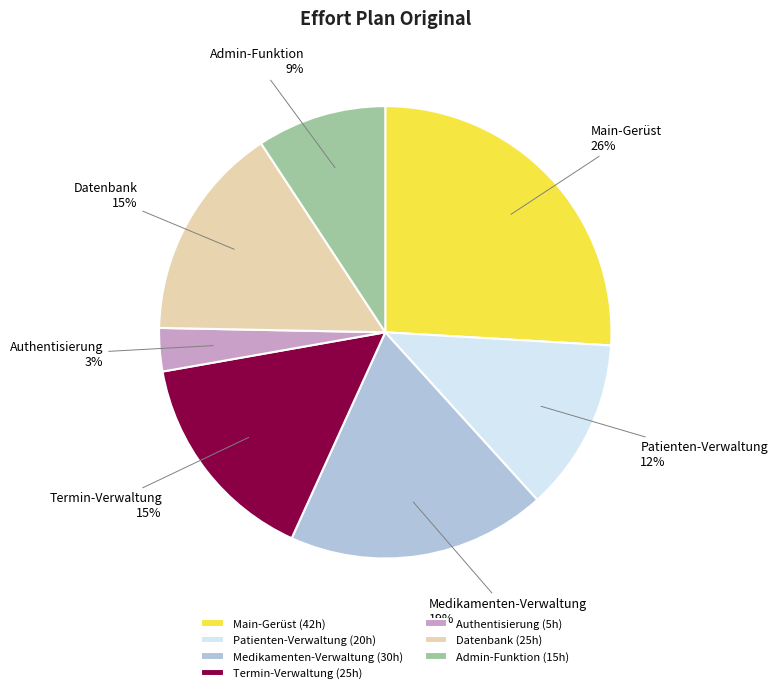

What is the ratio of the value at Patienten-Verwaltung to the value at Authentisierung?

4.0